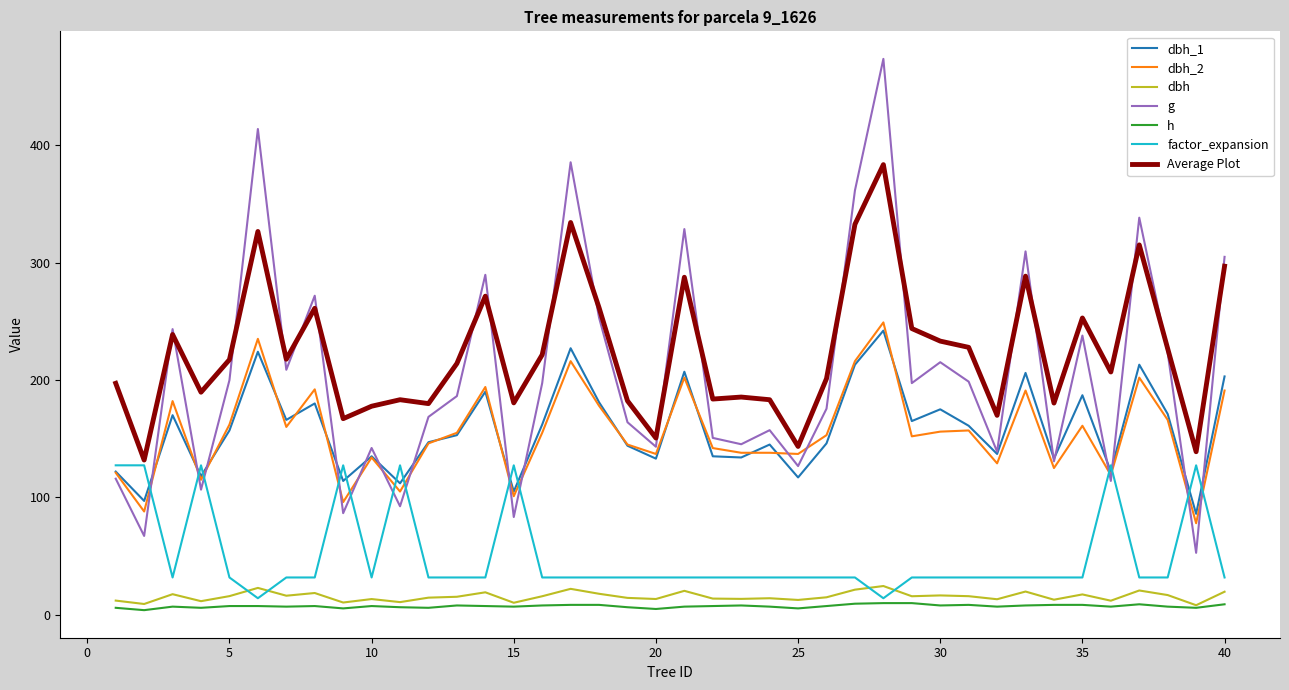

How many lines are shown in the chart?

7